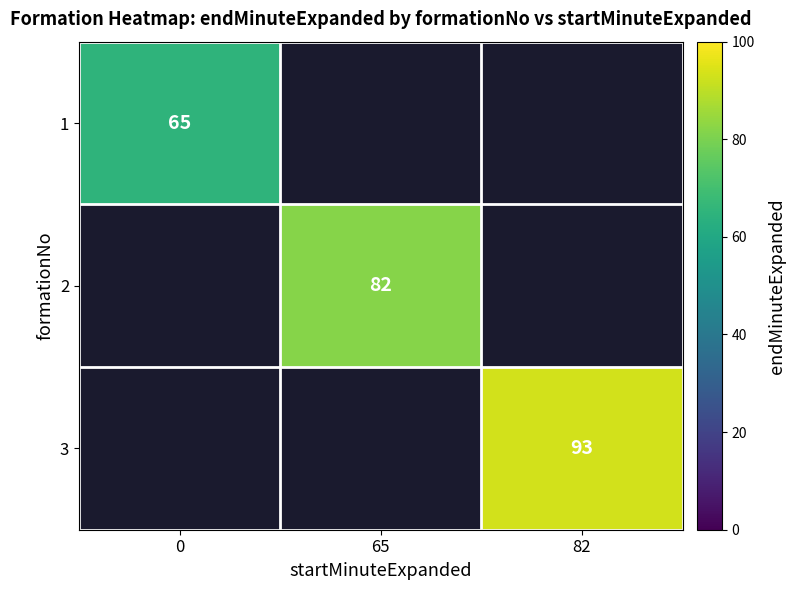

The value of 1 at 0 is 23. True or false?

False